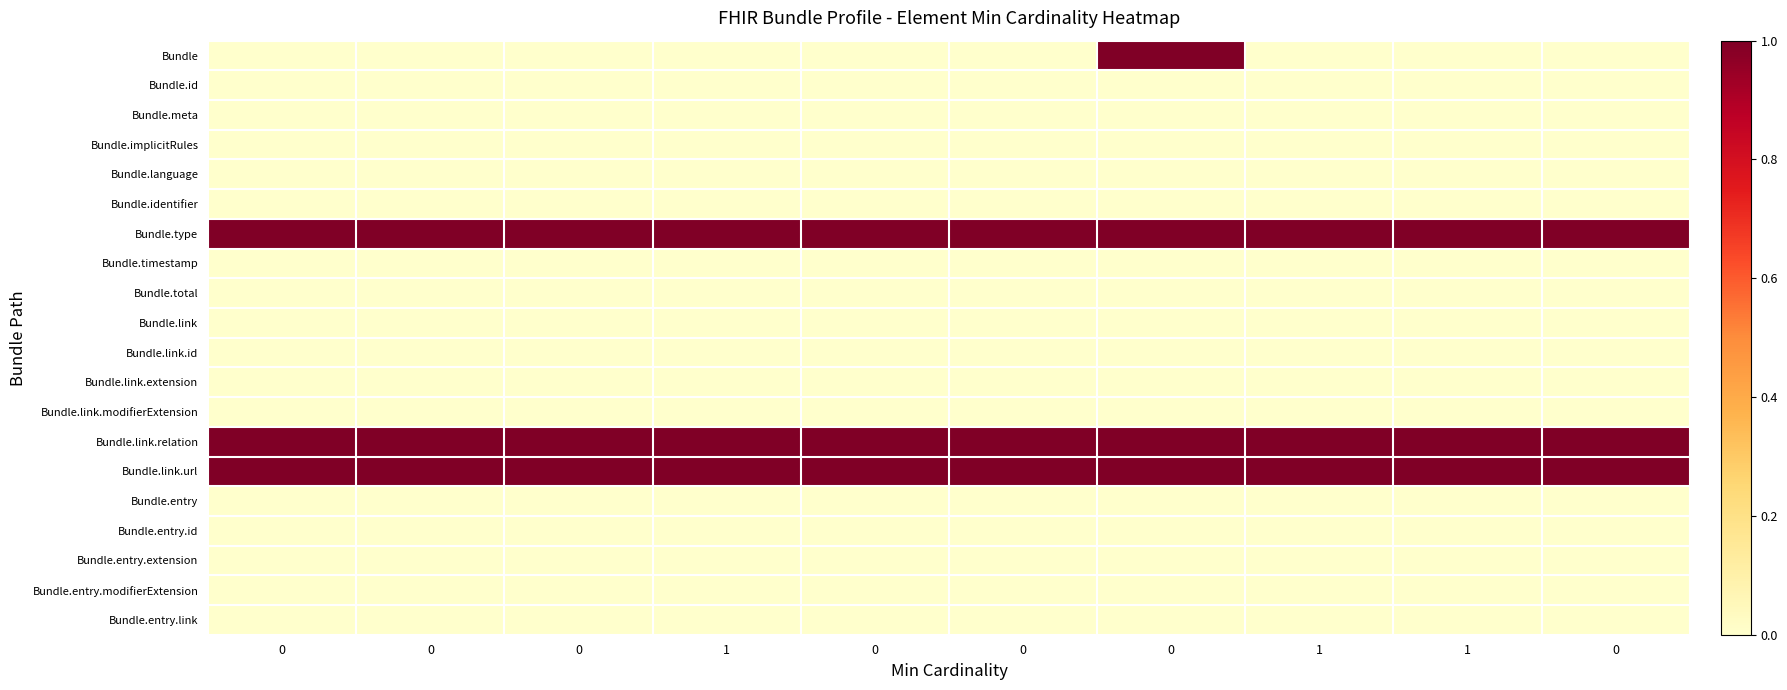

Reading right to left, what are all the values shown in this chart?

Bundle: 0=0	1=0	1=0	0=1	0=0	0=0	1=0	0=0	0=0	0=0
Bundle.id: 0=0	1=0	1=0	0=0	0=0	0=0	1=0	0=0	0=0	0=0
Bundle.meta: 0=0	1=0	1=0	0=0	0=0	0=0	1=0	0=0	0=0	0=0
Bundle.implicitRules: 0=0	1=0	1=0	0=0	0=0	0=0	1=0	0=0	0=0	0=0
Bundle.language: 0=0	1=0	1=0	0=0	0=0	0=0	1=0	0=0	0=0	0=0
Bundle.identifier: 0=0	1=0	1=0	0=0	0=0	0=0	1=0	0=0	0=0	0=0
Bundle.type: 0=1	1=1	1=1	0=1	0=1	0=1	1=1	0=1	0=1	0=1
Bundle.timestamp: 0=0	1=0	1=0	0=0	0=0	0=0	1=0	0=0	0=0	0=0
Bundle.total: 0=0	1=0	1=0	0=0	0=0	0=0	1=0	0=0	0=0	0=0
Bundle.link: 0=0	1=0	1=0	0=0	0=0	0=0	1=0	0=0	0=0	0=0
Bundle.link.id: 0=0	1=0	1=0	0=0	0=0	0=0	1=0	0=0	0=0	0=0
Bundle.link.extension: 0=0	1=0	1=0	0=0	0=0	0=0	1=0	0=0	0=0	0=0
Bundle.link.modifierExtension: 0=0	1=0	1=0	0=0	0=0	0=0	1=0	0=0	0=0	0=0
Bundle.link.relation: 0=1	1=1	1=1	0=1	0=1	0=1	1=1	0=1	0=1	0=1
Bundle.link.url: 0=1	1=1	1=1	0=1	0=1	0=1	1=1	0=1	0=1	0=1
Bundle.entry: 0=0	1=0	1=0	0=0	0=0	0=0	1=0	0=0	0=0	0=0
Bundle.entry.id: 0=0	1=0	1=0	0=0	0=0	0=0	1=0	0=0	0=0	0=0
Bundle.entry.extension: 0=0	1=0	1=0	0=0	0=0	0=0	1=0	0=0	0=0	0=0
Bundle.entry.modifierExtension: 0=0	1=0	1=0	0=0	0=0	0=0	1=0	0=0	0=0	0=0
Bundle.entry.link: 0=0	1=0	1=0	0=0	0=0	0=0	1=0	0=0	0=0	0=0